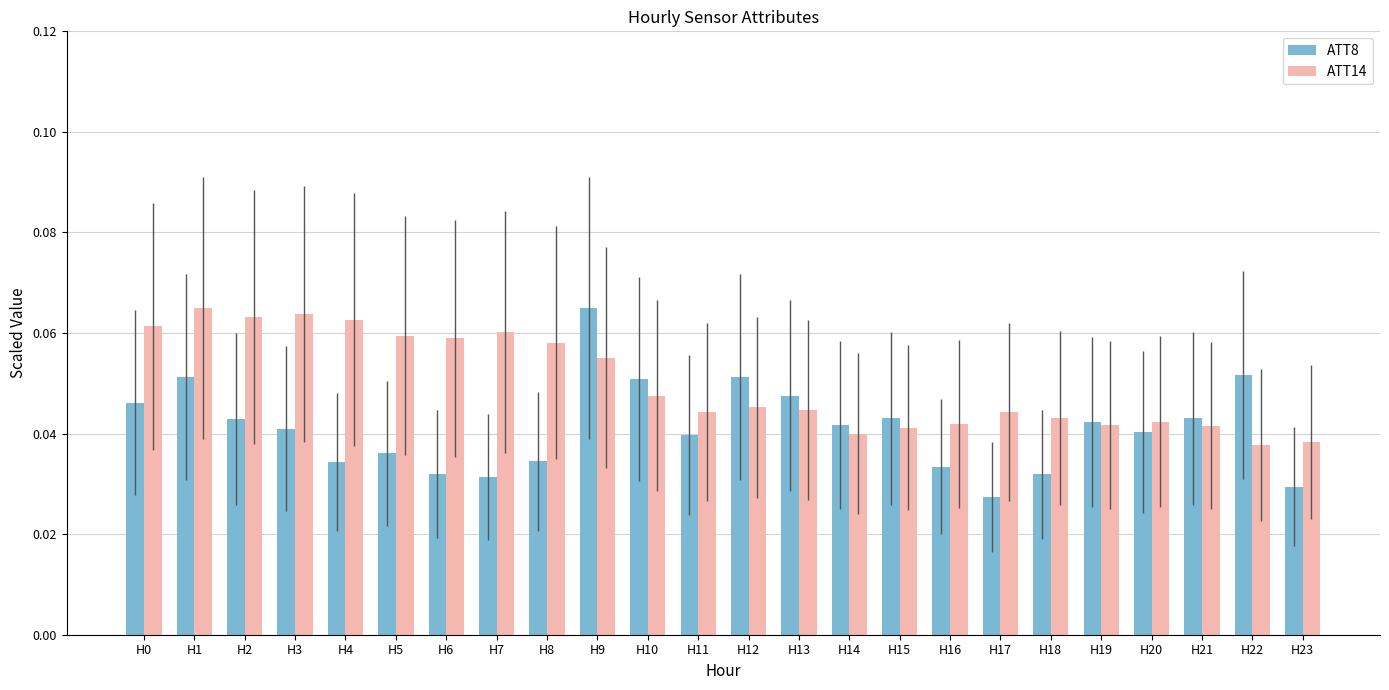

Rank the series by their average value, from lowest to highest.

ATT8, ATT14